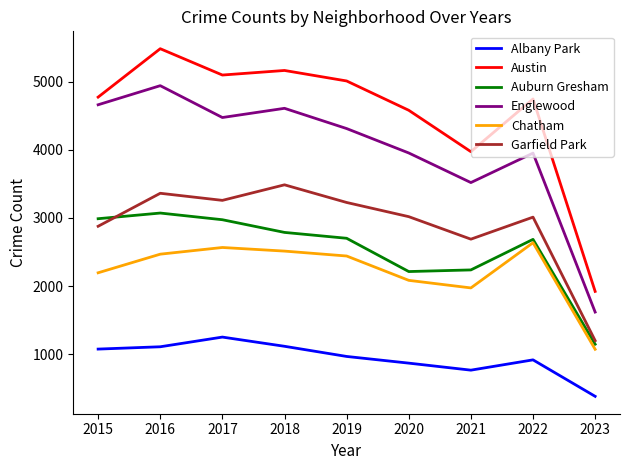

At which category is the sum across all series the highest?

2016